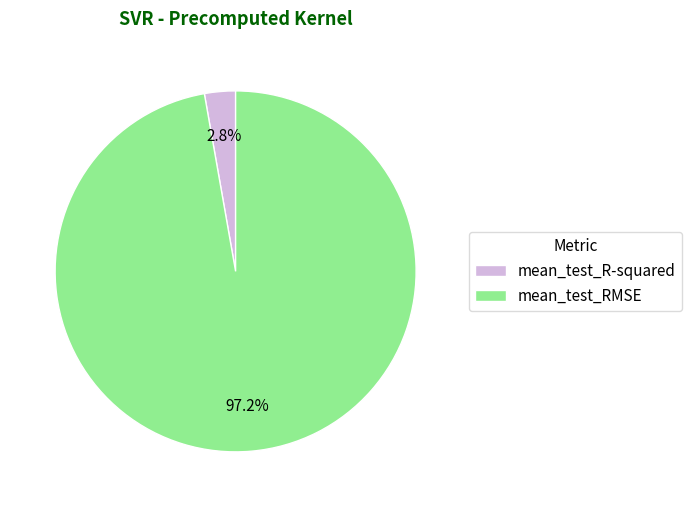

Is there any slice that represents more than half of the pie?

Yes